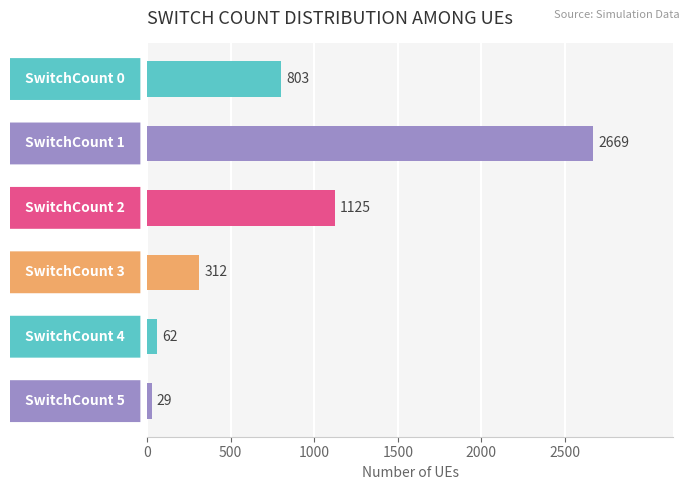

What is the sum of all values?

5000